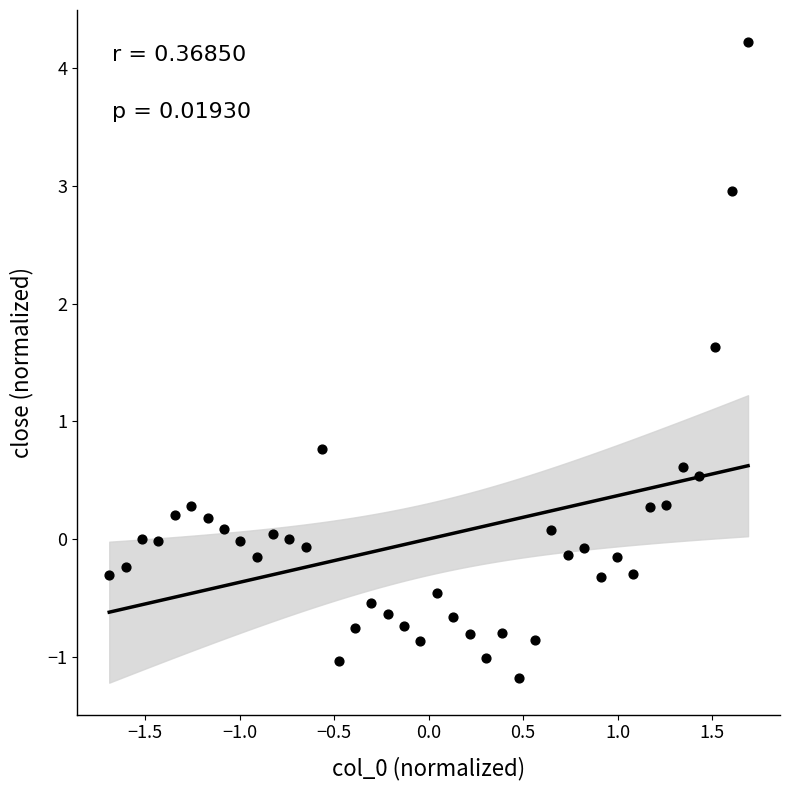

What Y value in the scatter plot is closest to 1?

0.8